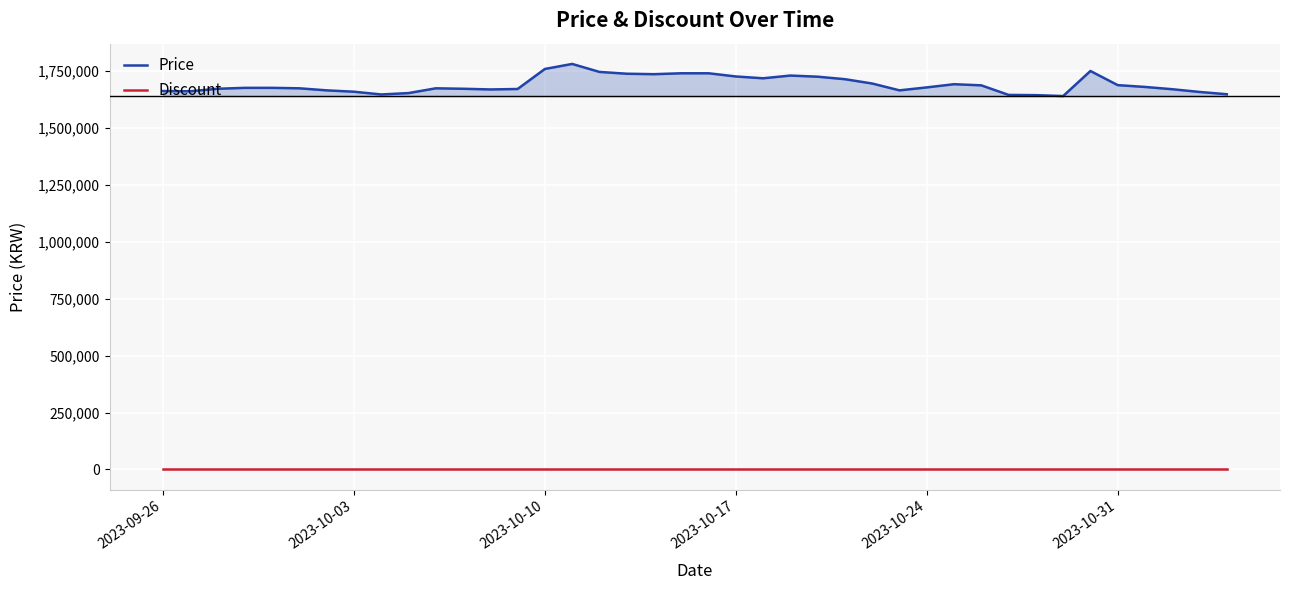

What is the total value across all series at 2023-10-10?

1759000